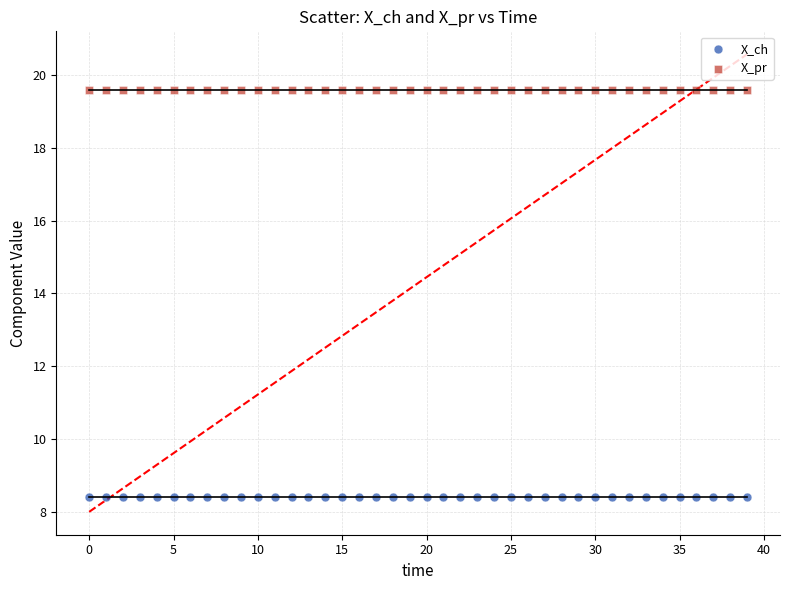

Which series reaches the minimum Y coordinate?

X_ch